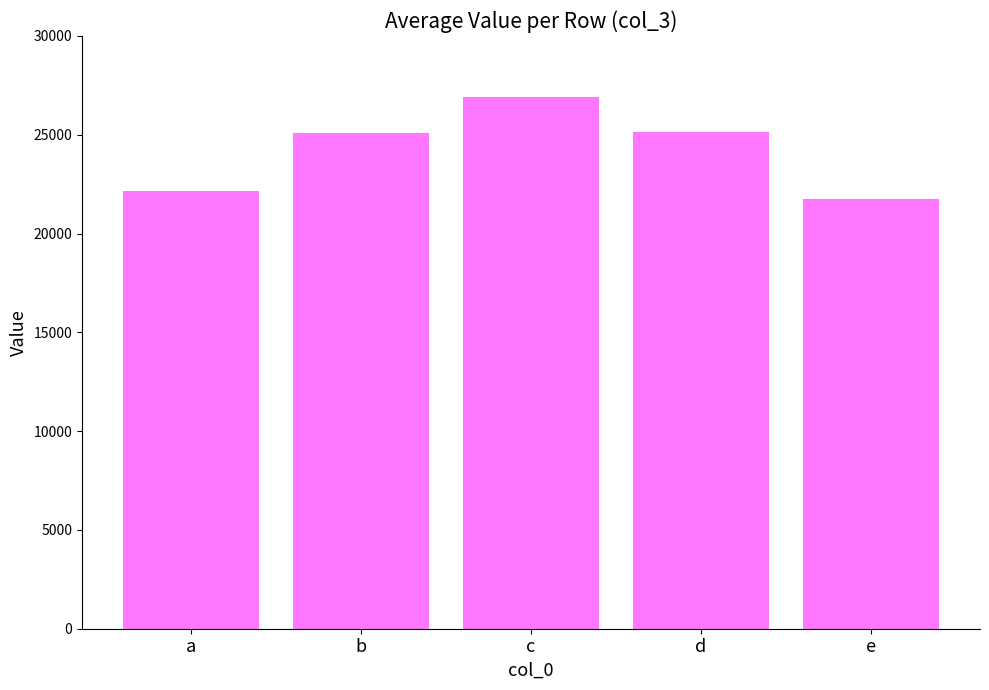

Read the value at d.

25121.7